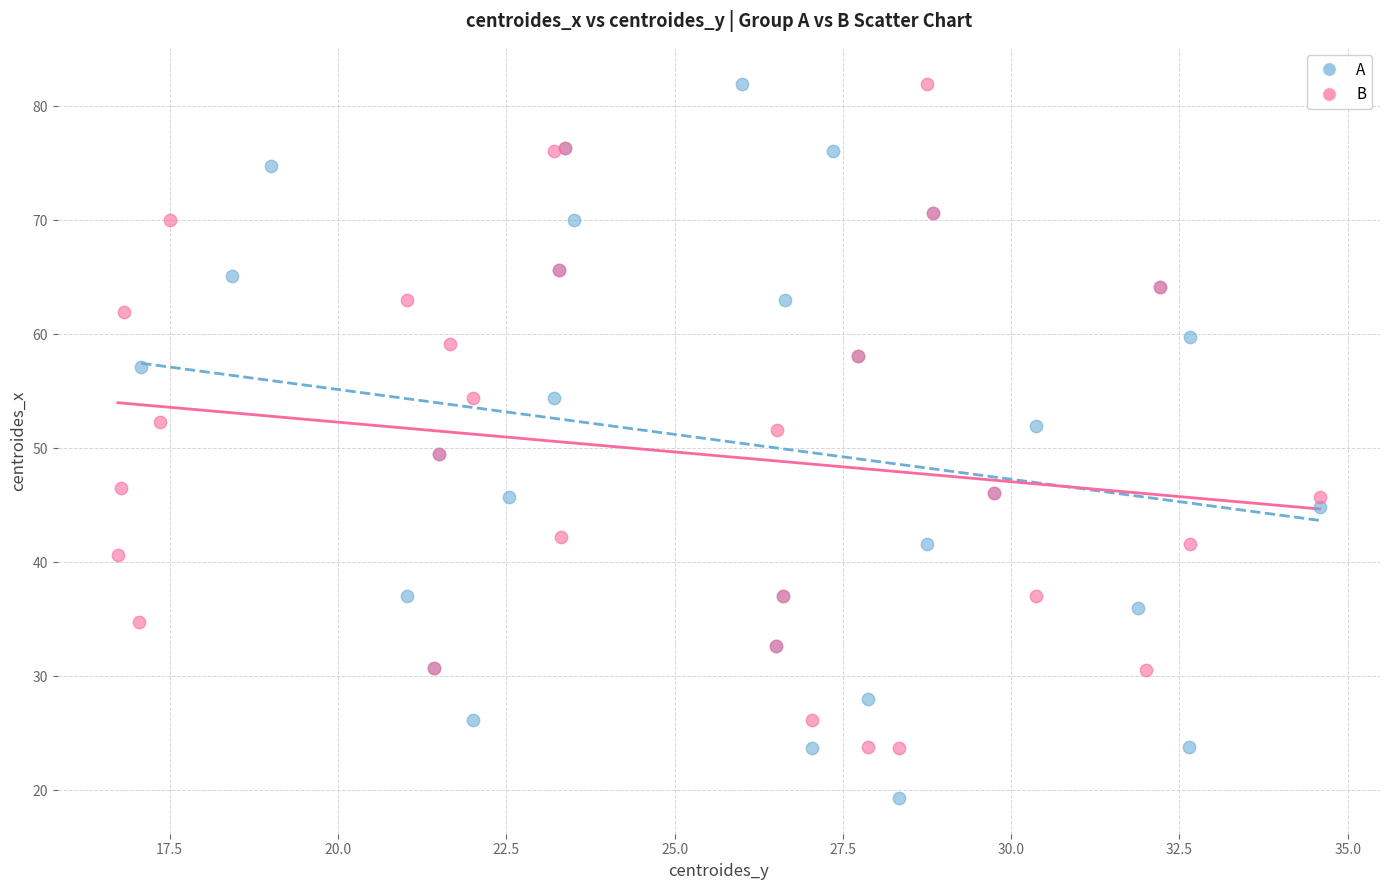

Which series reaches the minimum Y coordinate?

A